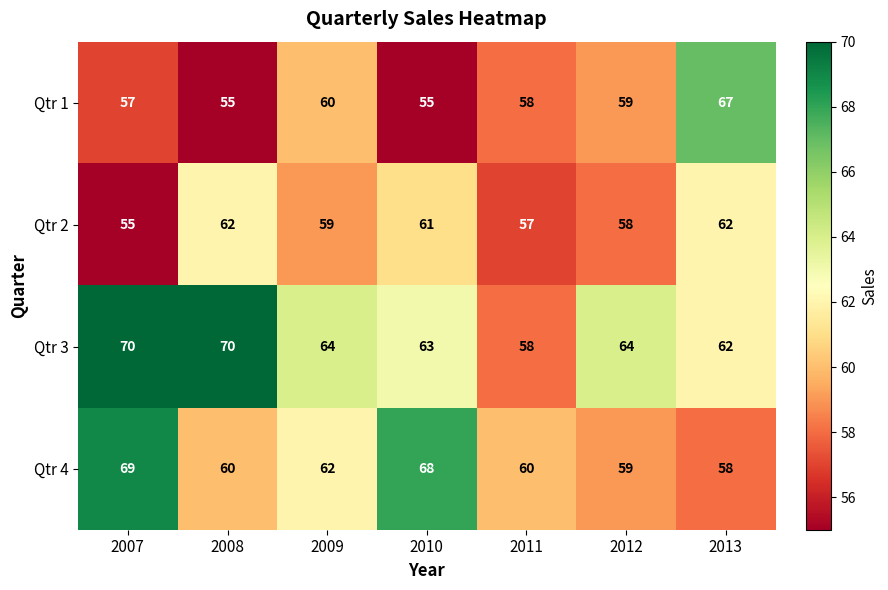

Where does the Qtr 4 series first go above 60?

2007